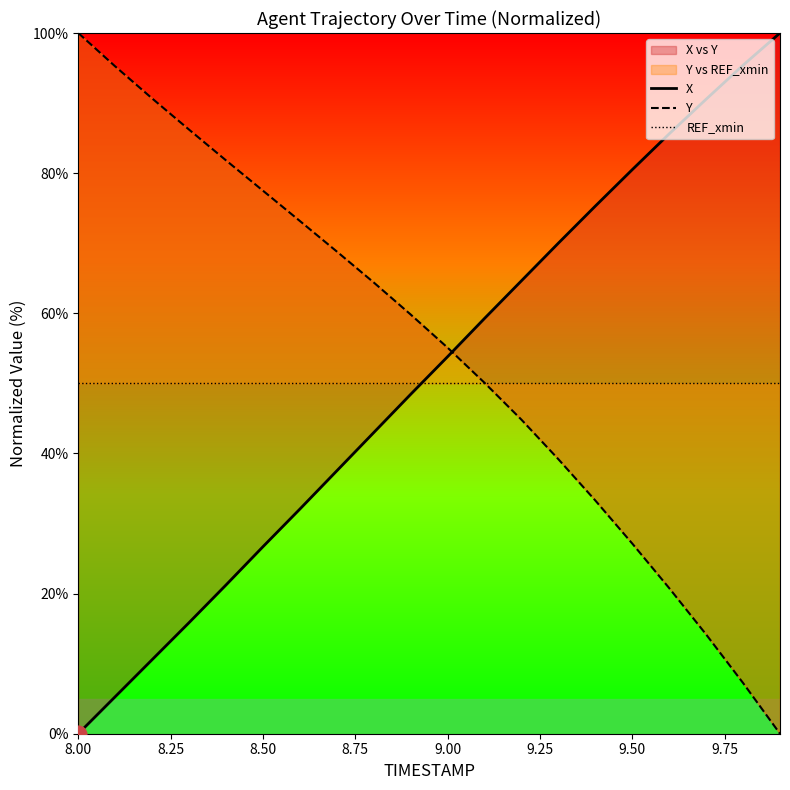

How many values in X are above zero?

19